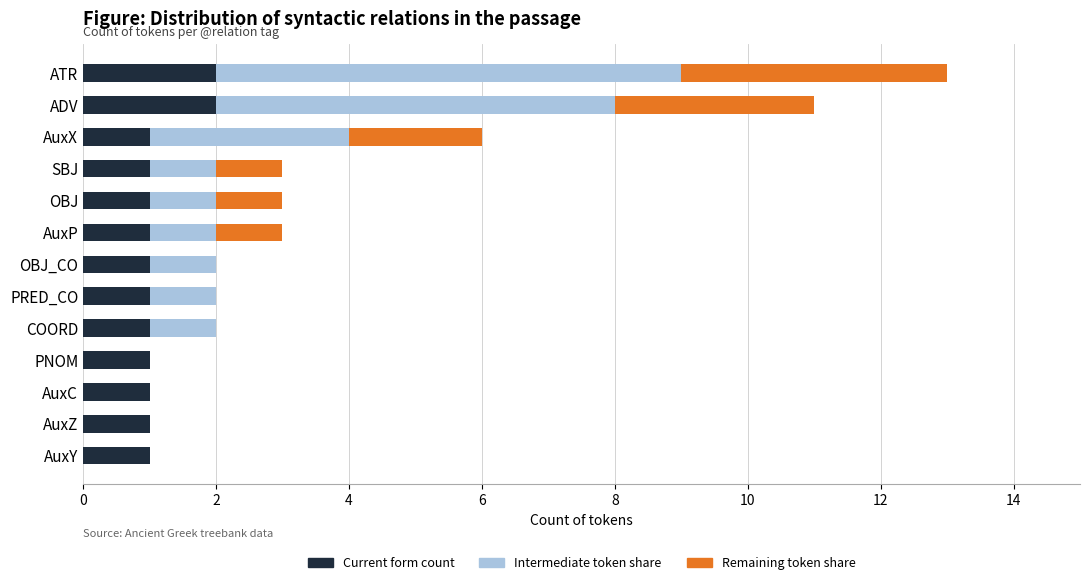

At which category is the sum across all series the highest?

ATR